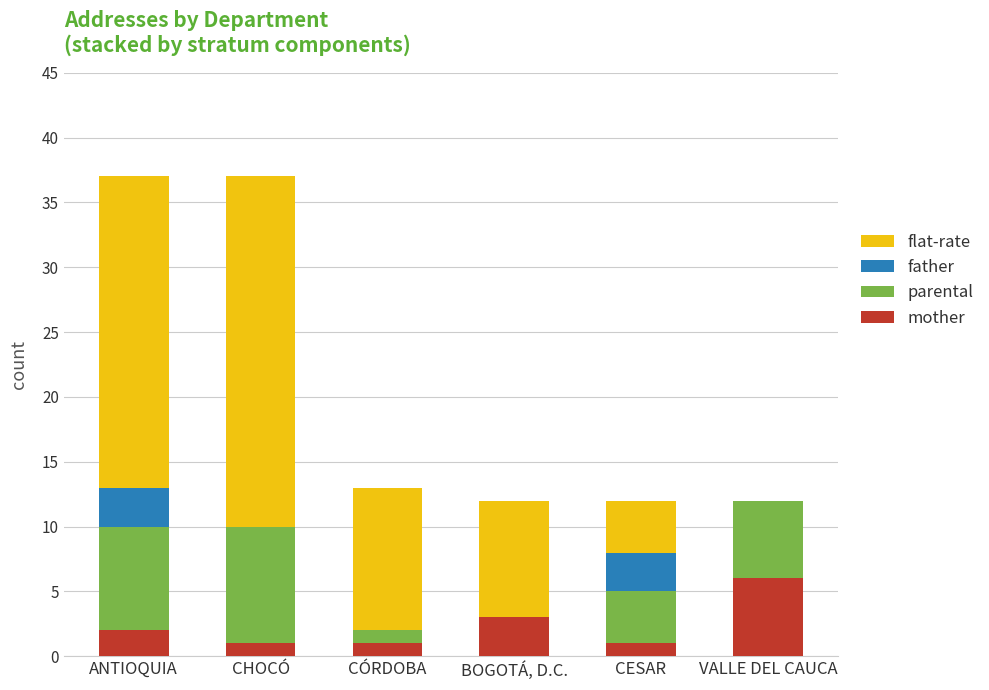

At which label does mother reach its peak?

VALLE DEL CAUCA